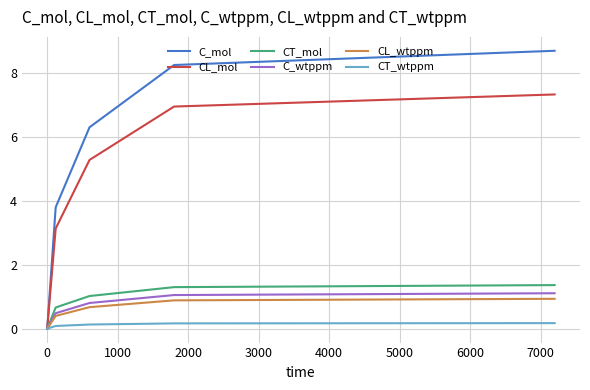

Which series has the largest range (max minus min)?

C_mol